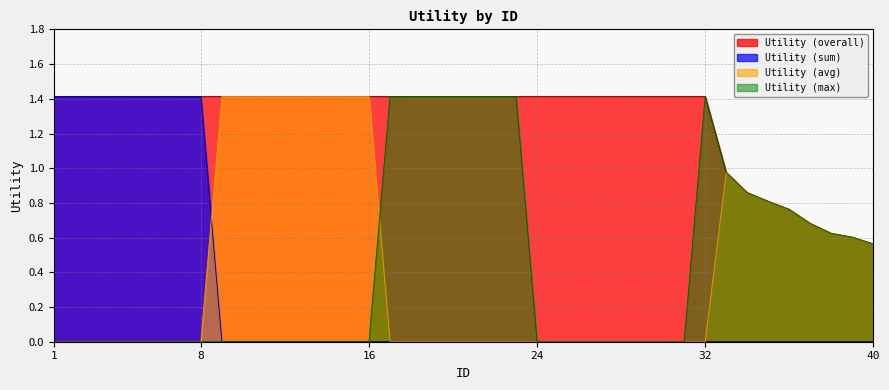

How many lines are shown in the chart?

4